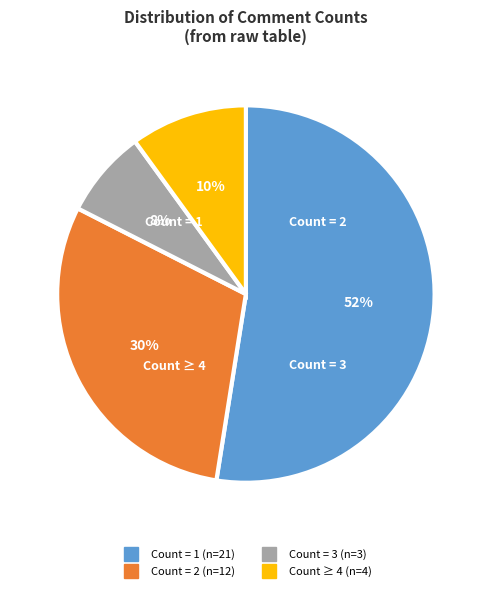

Does any single category account for the majority?

Yes